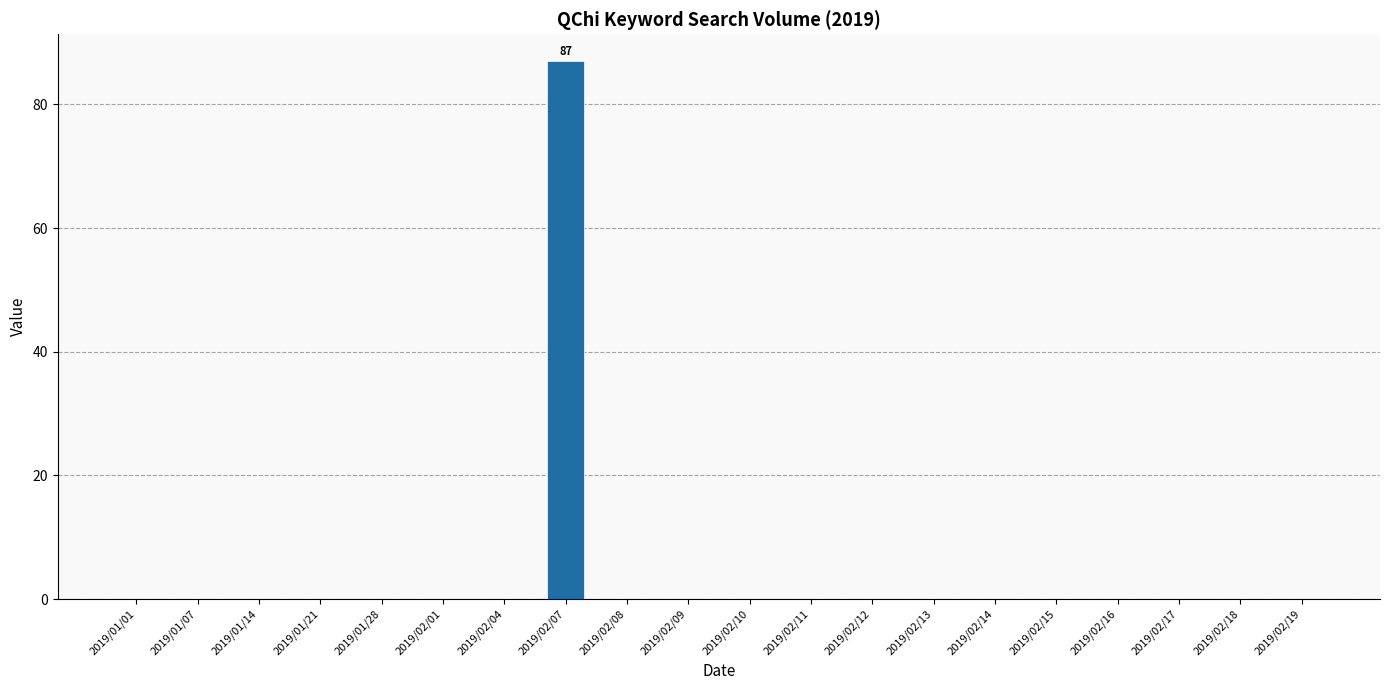

How many data points does each series have?

20